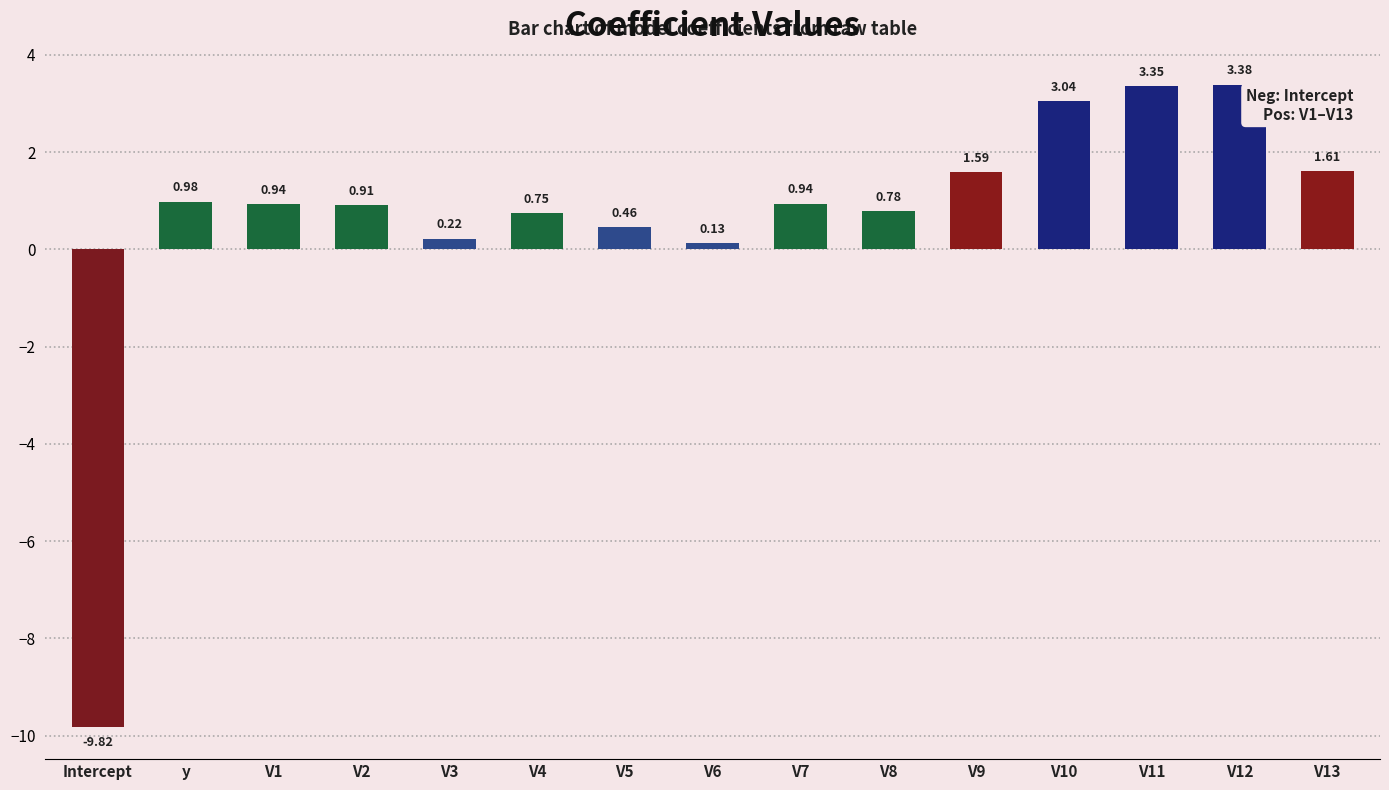

Count the number of values greater than 0.

14